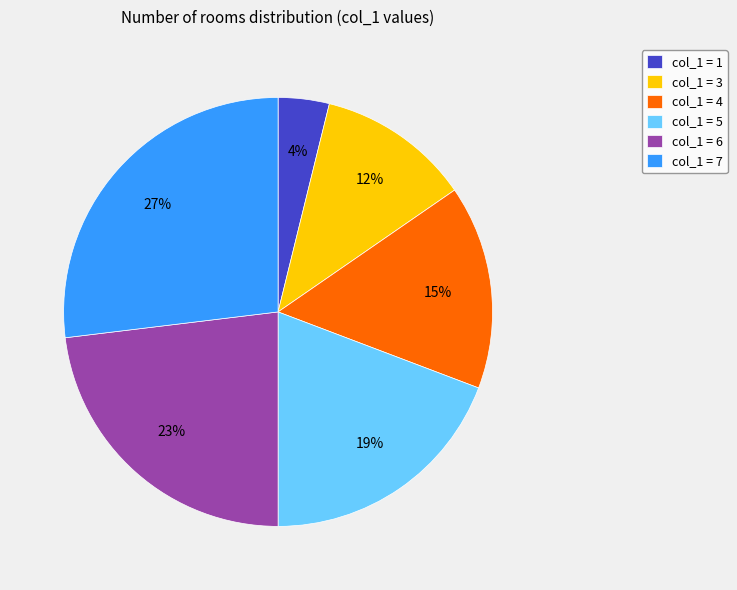

Which category has the biggest portion of the pie?

col_1 = 7